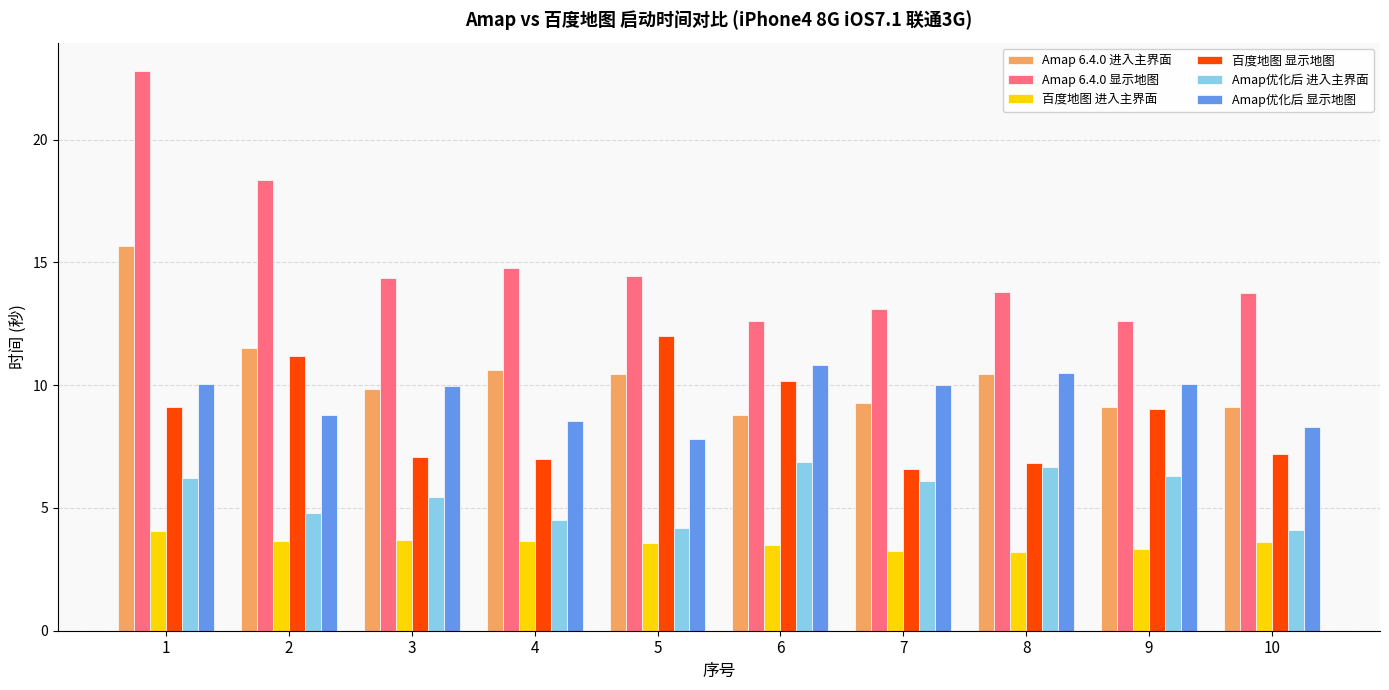

Which series changed the most between 3 and 4?

Amap优化后 显示地图